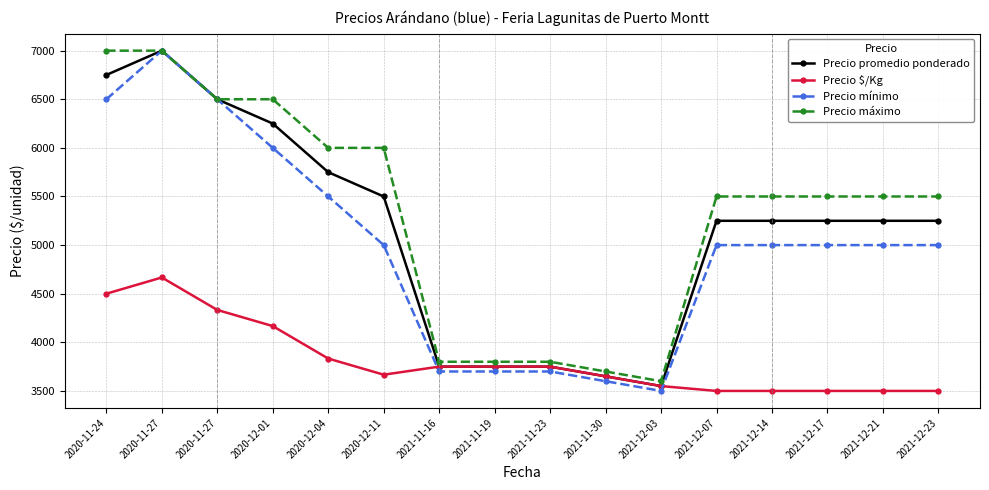

Count the number of data series in this chart.

4